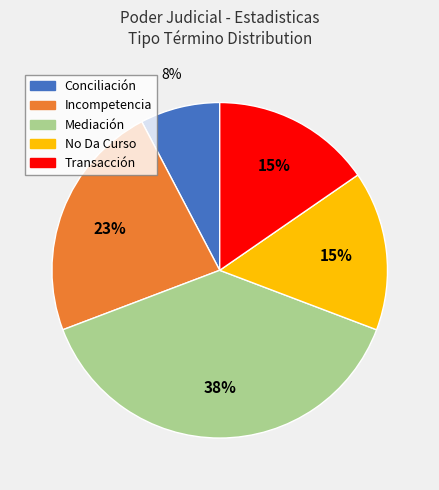

To the nearest percent, what percentage of the pie is Transacción?

15%